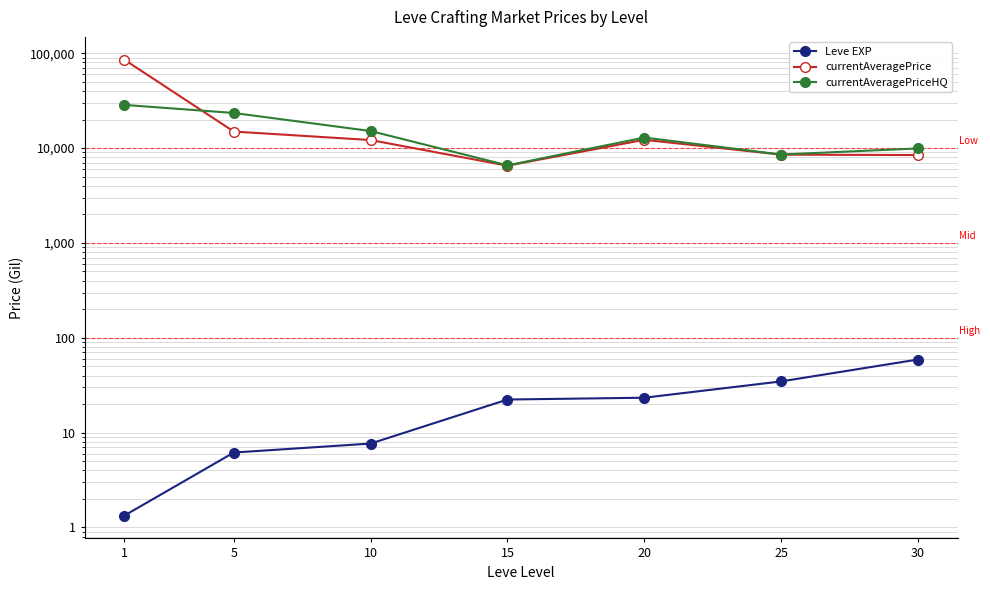

What is the total value across all series at 1?

114017.9